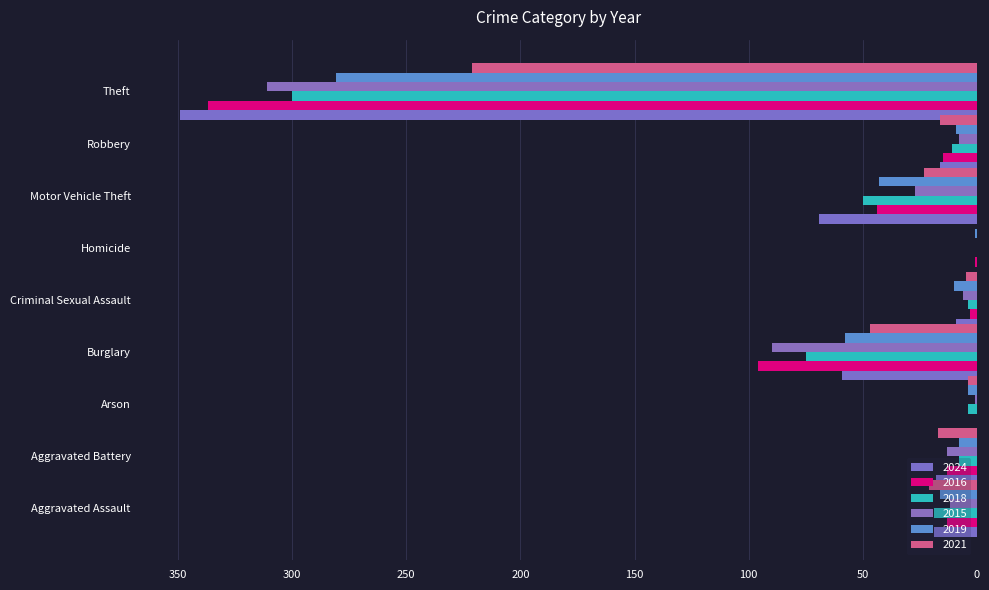

Which has a higher value, Theft or Homicide?

Theft